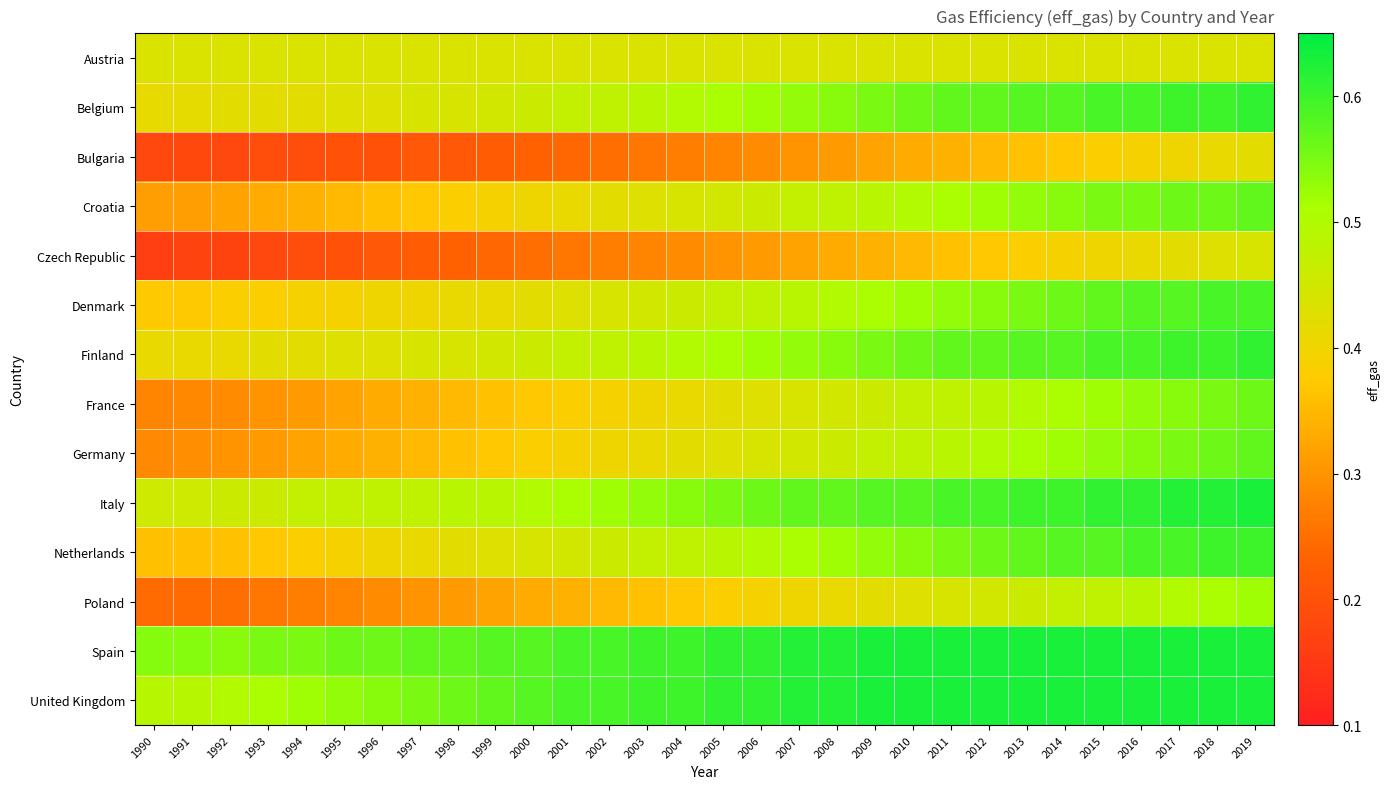

List the series in order of their peak value, highest first.

Italy, Spain, United Kingdom, Belgium, Finland, Netherlands, Denmark, Croatia, Germany, France, Poland, Czech Republic, Austria, Bulgaria